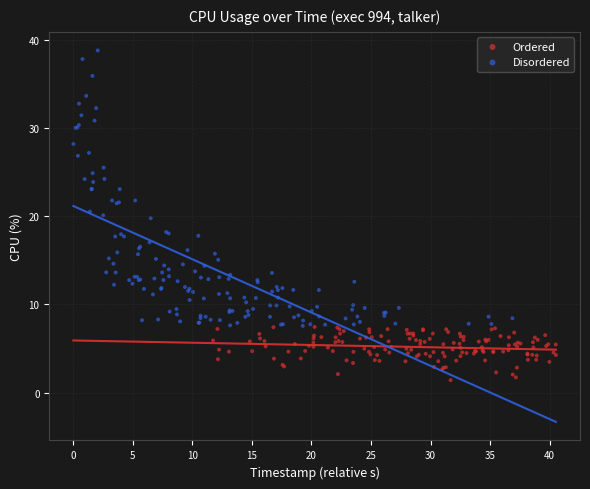

Which series reaches the maximum Y coordinate?

Disordered